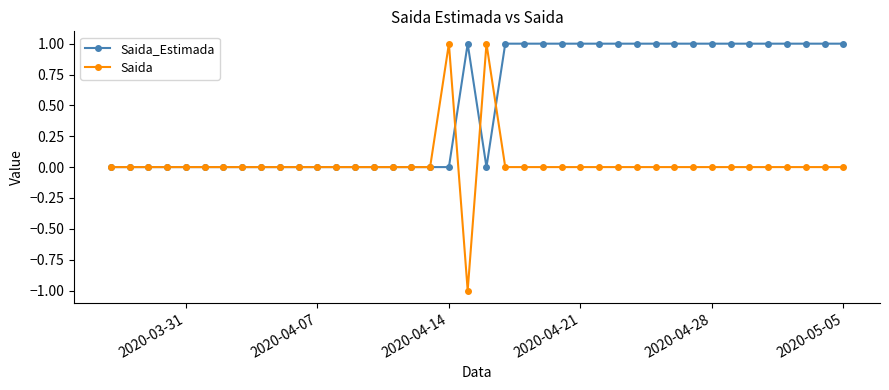

Rank the series by their average value, from highest to lowest.

Saida_Estimada, Saida